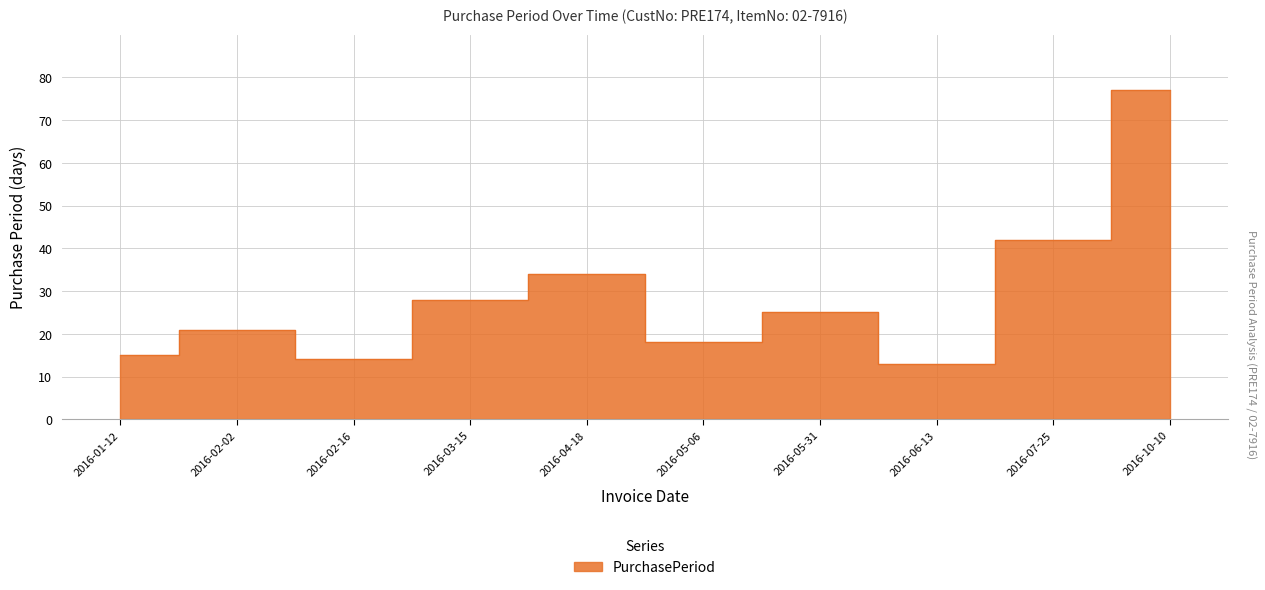

What is the label of the 2nd point from the left?

2016-02-02